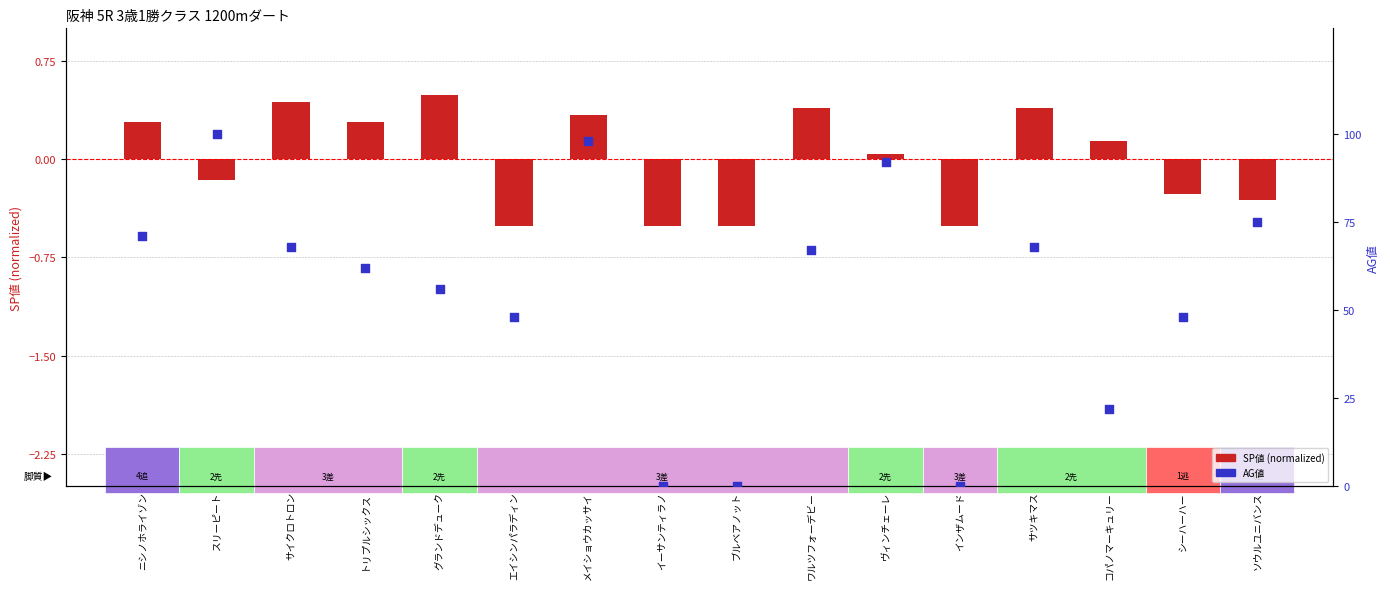

What is the total value across all series at グランドデューク?

56.5